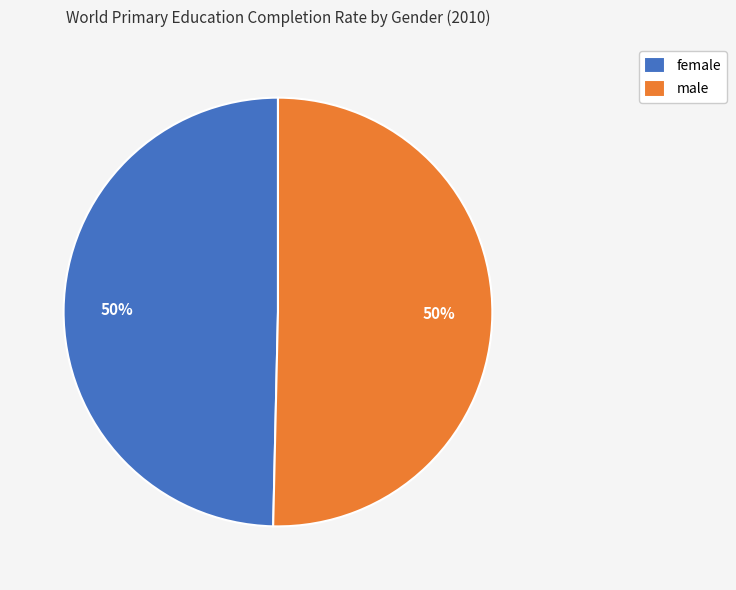

To the nearest percent, what is the combined percentage of female and male?

100%